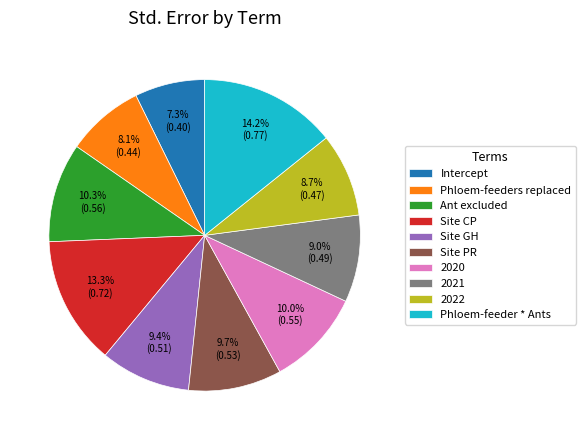

How much of the chart is everything except Site CP?

86.7%